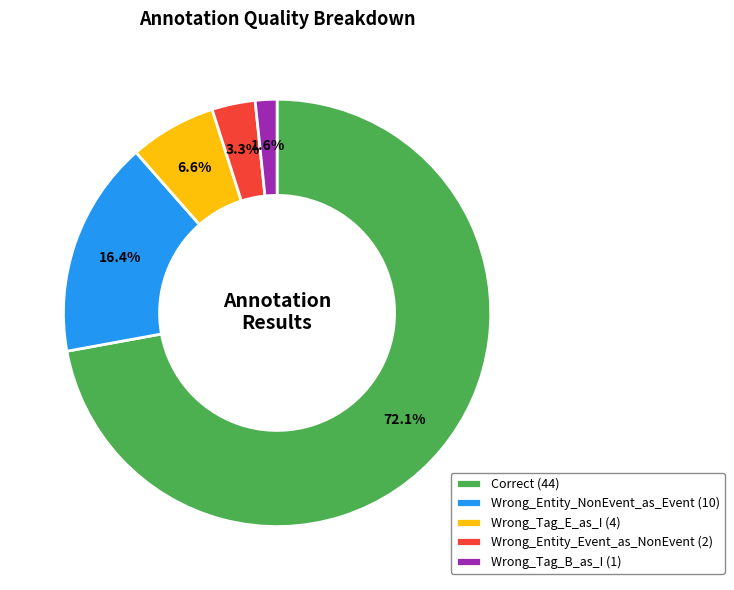

To the nearest percent, what is the average slice percentage?

20%